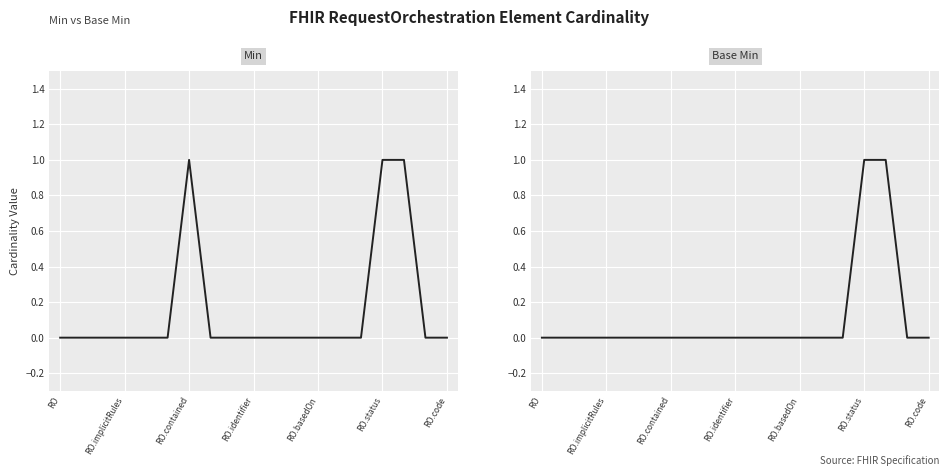

True or false: Min and Base Min intersect in this chart.

False